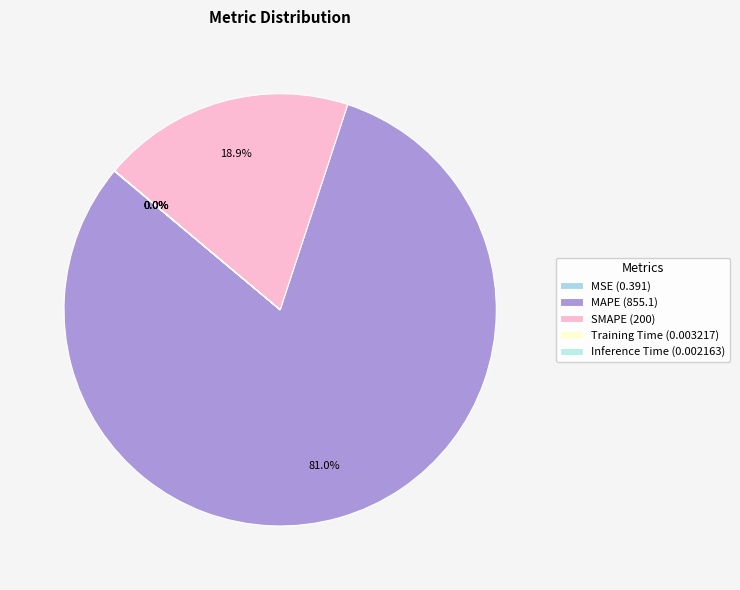

To the nearest percent, what is the difference between the Training Time and SMAPE slice percentages?

19%